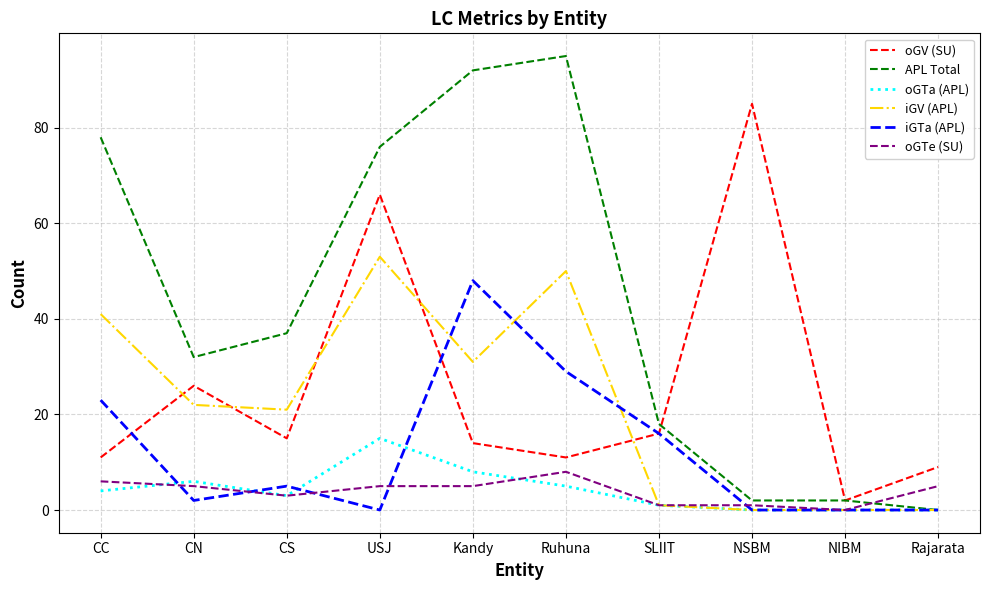

Where does the APL Total series first go above 37?

CC